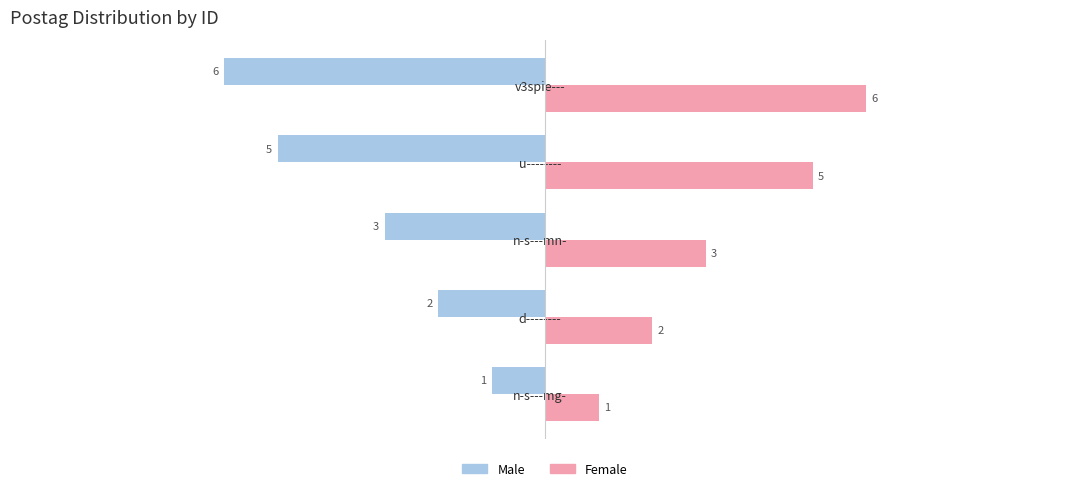

What is the approximate value of Male at u--------?

-5